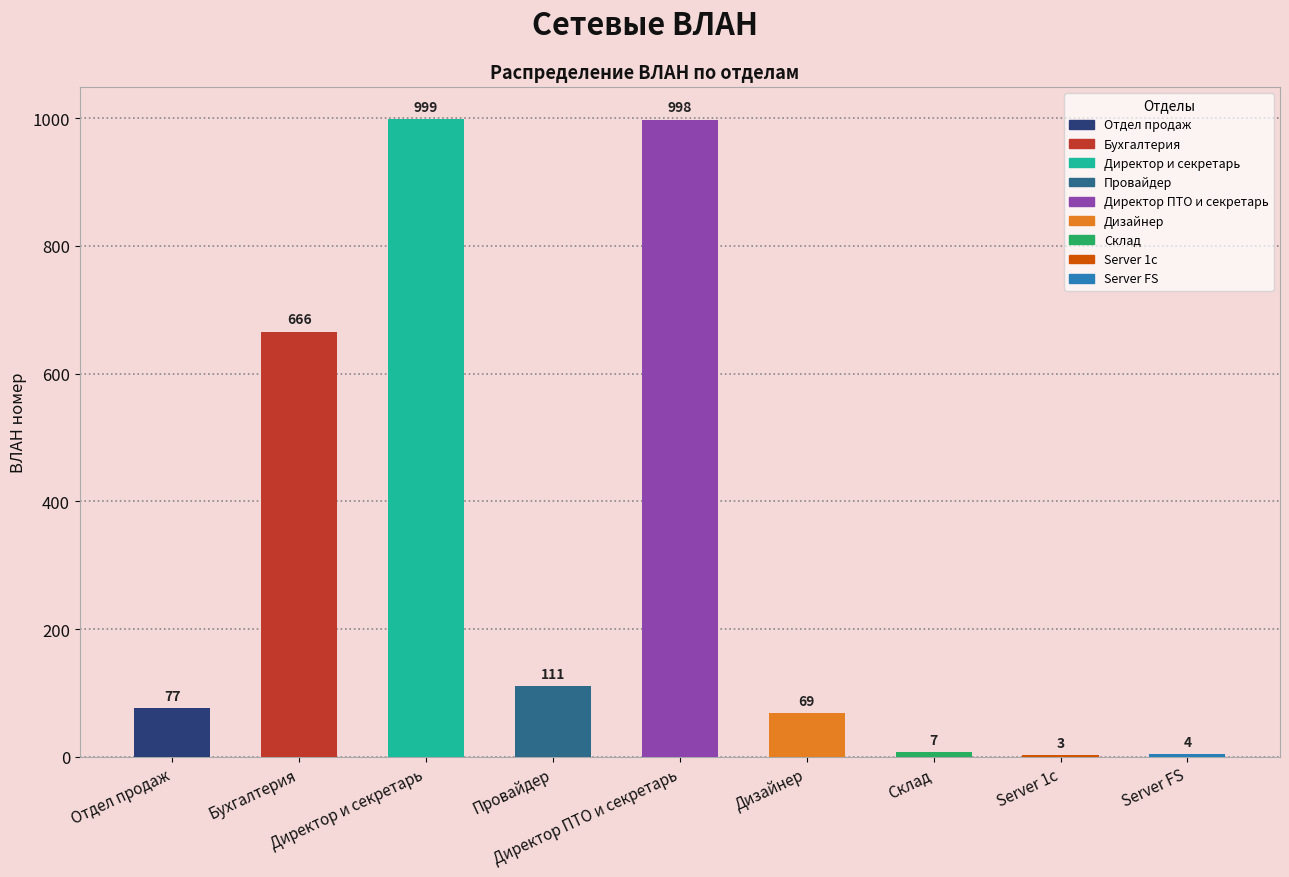

What is the sum of the values at Дизайнер and Склад?

76